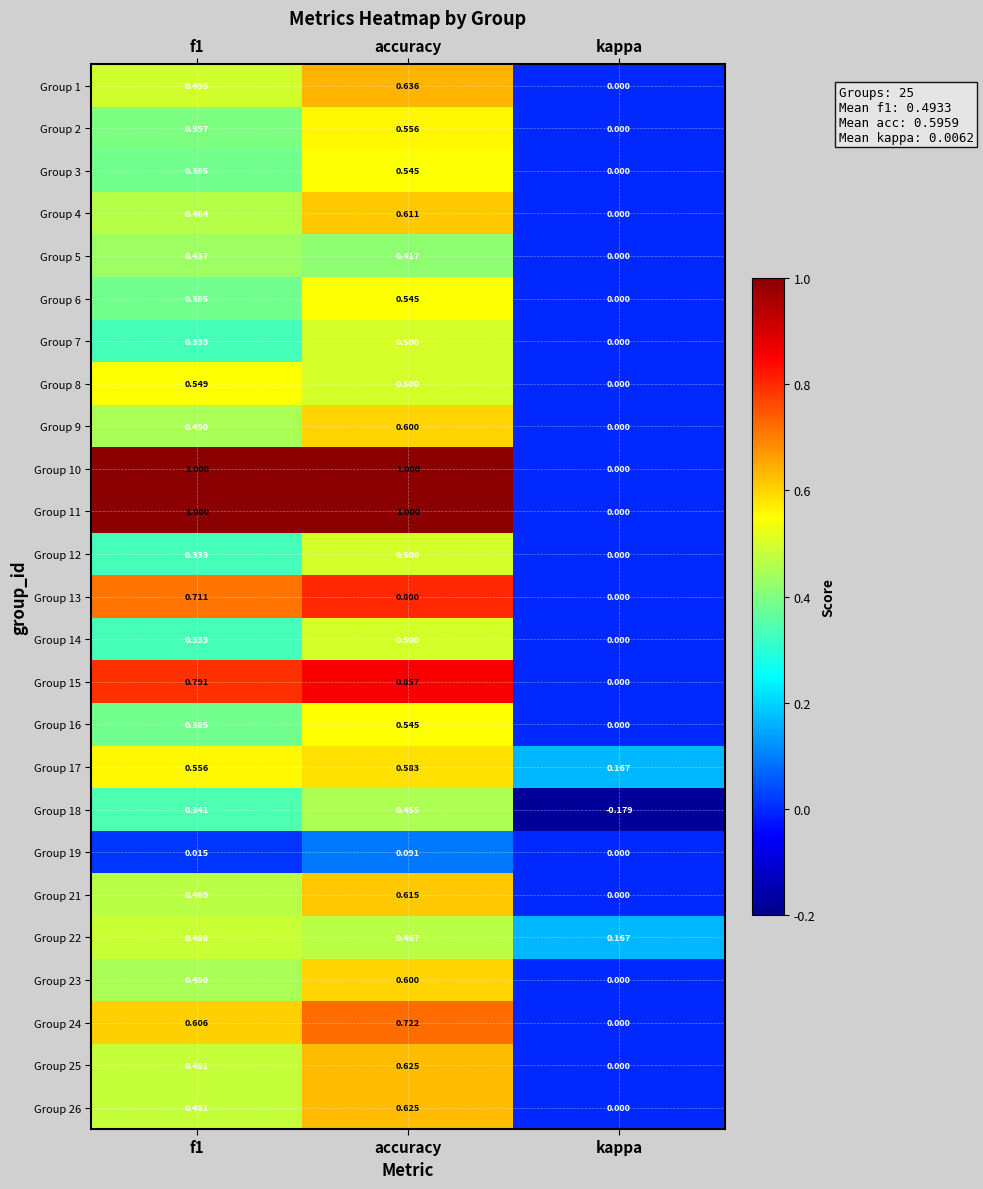

Where is Group 26 nearest to the value 0?

kappa